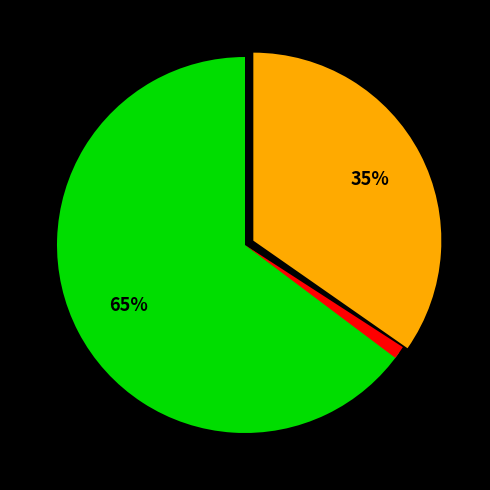

Is there any slice that represents more than half of the pie?

Yes